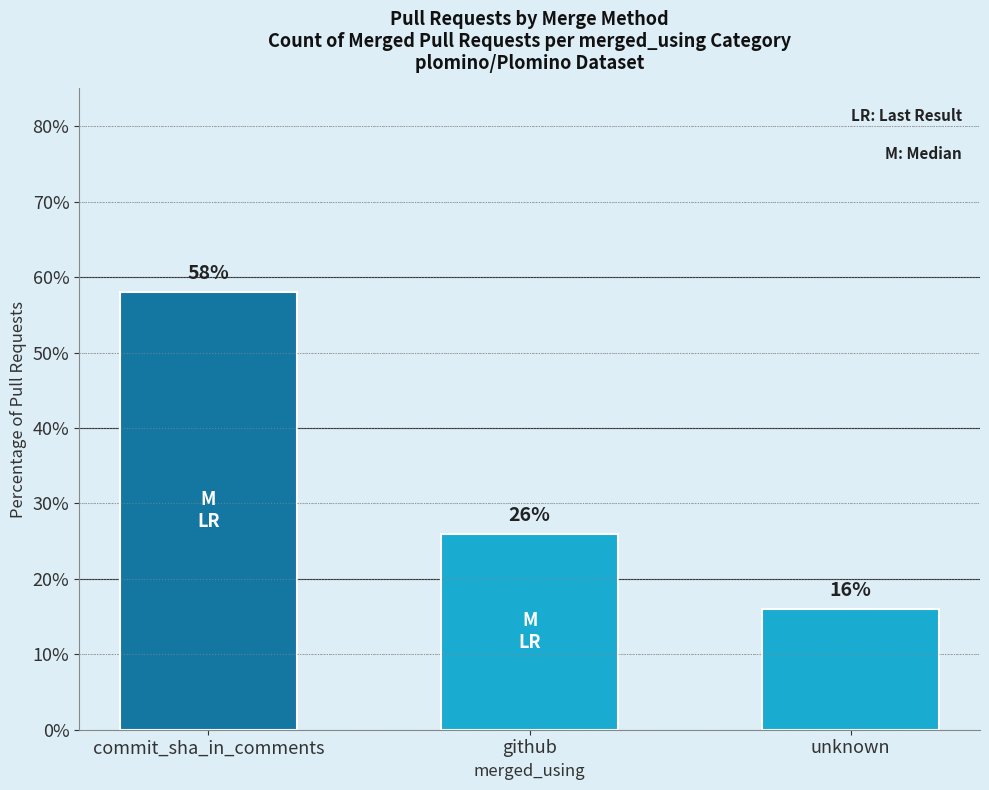

How many bars are there in total?

3